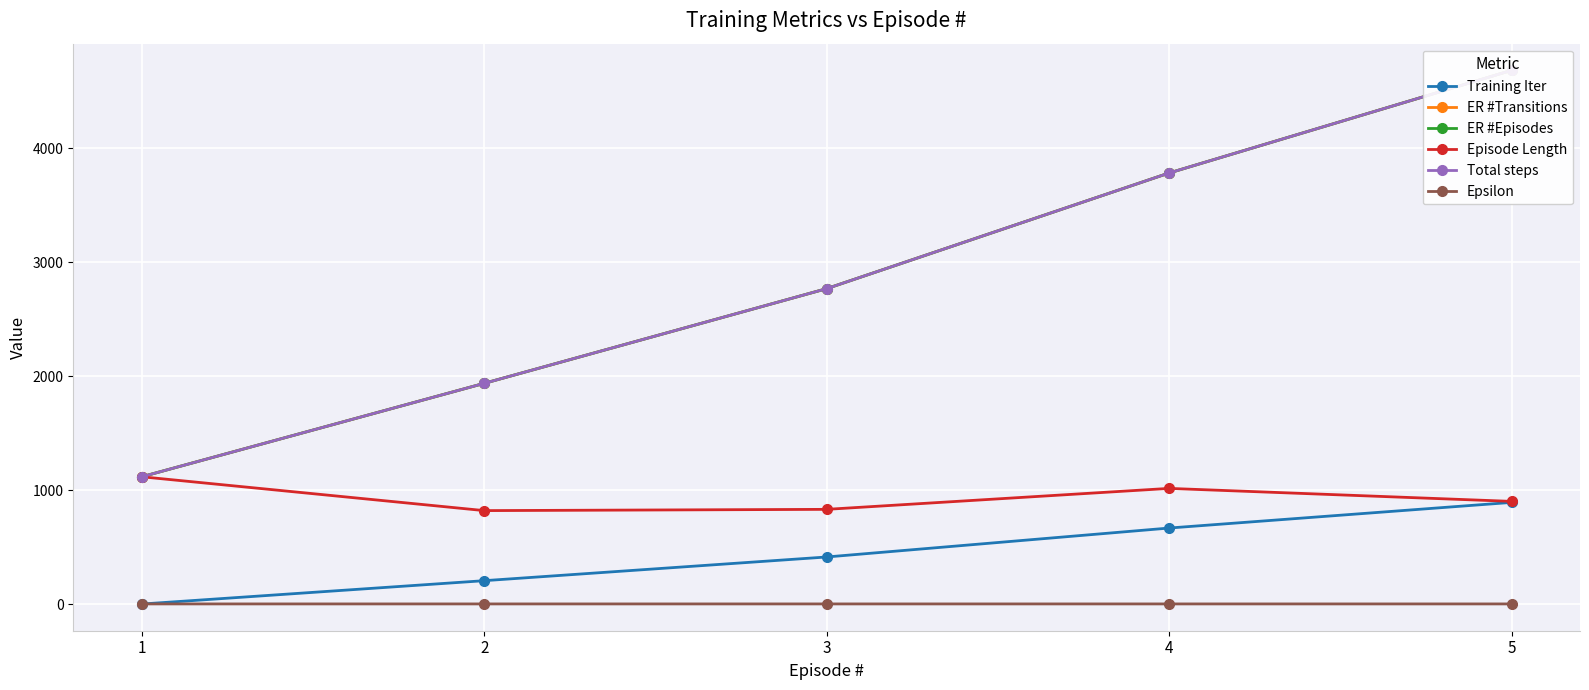

True or false: Episode Length and ER #Transitions intersect in this chart.

False